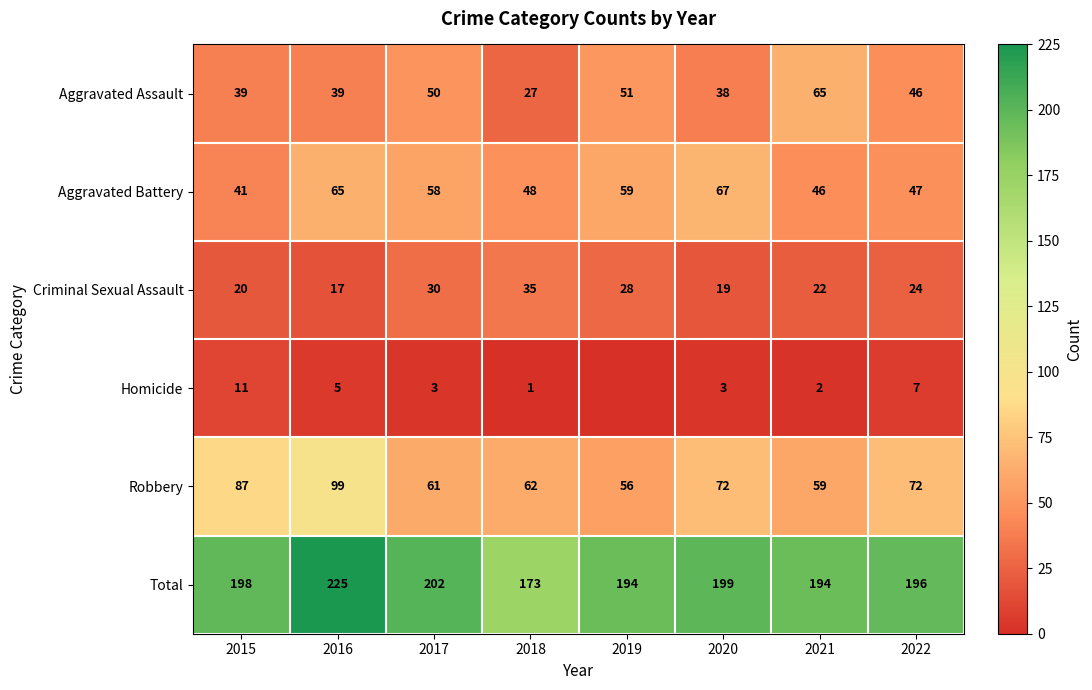

Is the value of Robbery at 2016 greater than the value of Aggravated Assault at 2016?

Yes